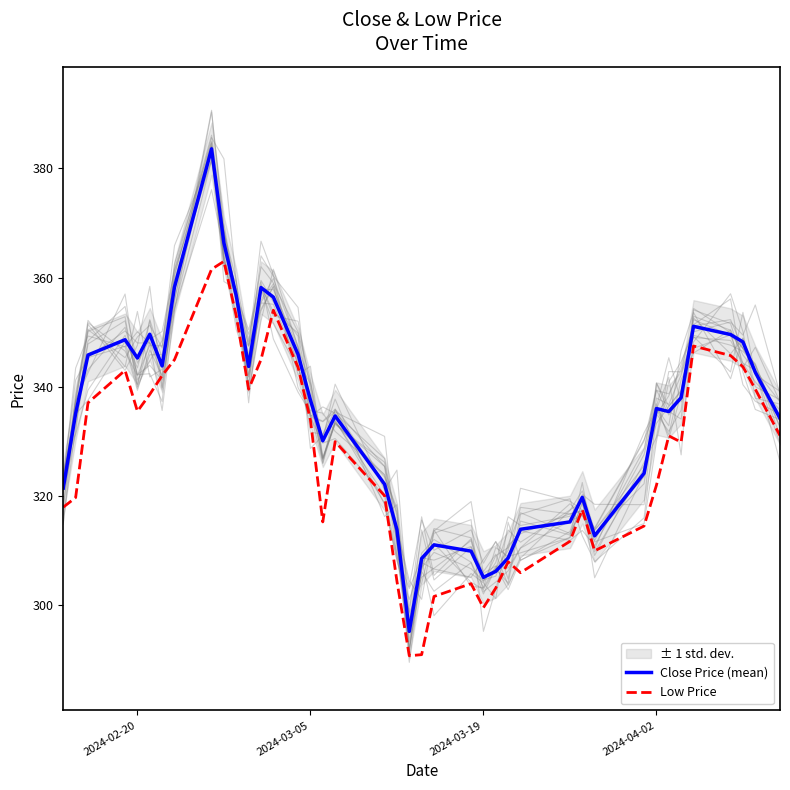

Reading left to right, list all the values displayed in this chart.

Close Price (mean): 321.5	335.1	345.9	348.6	345.3	349.6	343.9	358.3	383.6	366.4	356.7	343.8	358.2	356.4	345.9	337.6	330.1	334.7	322.2	313.9	295.2	308.6	311.1	309.9	305.1	306.2	308.7	313.9	315.3	319.8	312.8	324.2	336.1	335.5	338.1	351.1	349.6	348.2	342.7	334.2
Low Price: 318.0	319.8	337.1	343.1	335.6	338.6	342.1	345.0	361.6	363.0	353.0	339.6	345.0	354.1	343.6	333.9	315.3	330.0	320.1	304.4	290.8	291.0	301.6	304.0	299.6	303.2	308.0	306.0	311.8	317.6	310.0	314.6	322.0	331.1	329.9	347.5	345.8	343.7	339.6	331.1